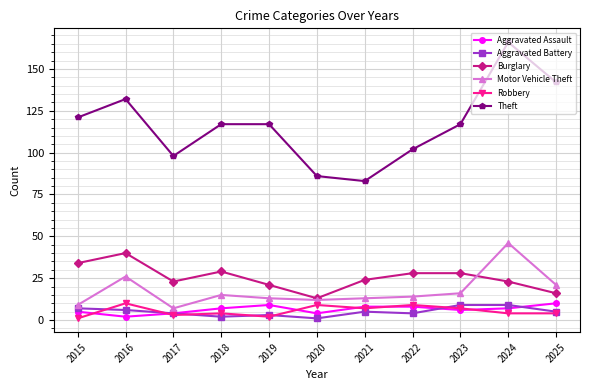

True or false: Aggravated Battery and Theft intersect in this chart.

False